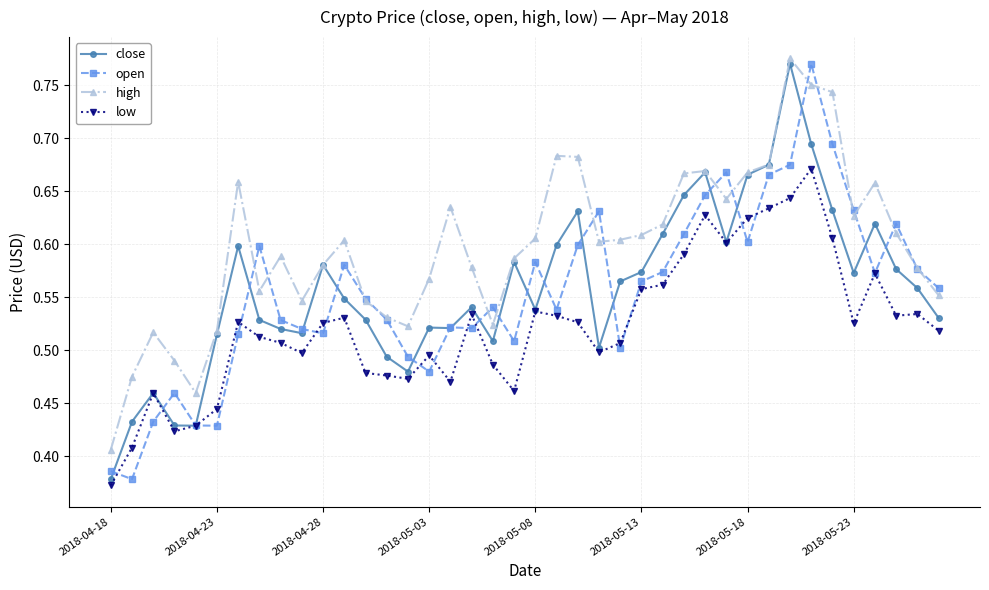

True or false: open and high intersect in this chart.

True